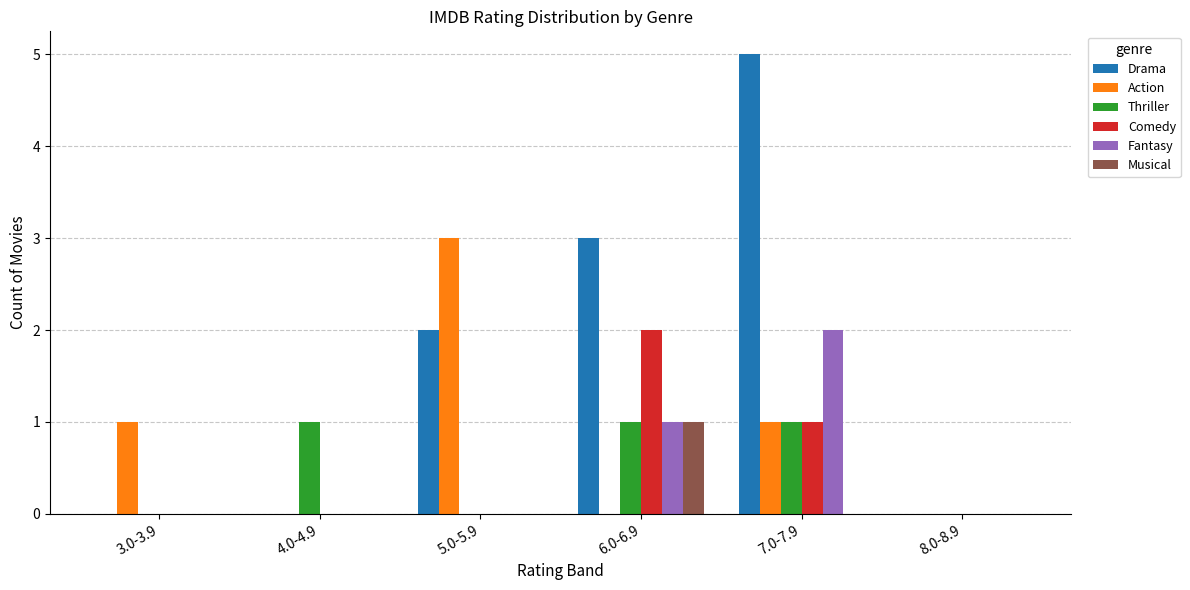

What is the sum of all Fantasy values?

3